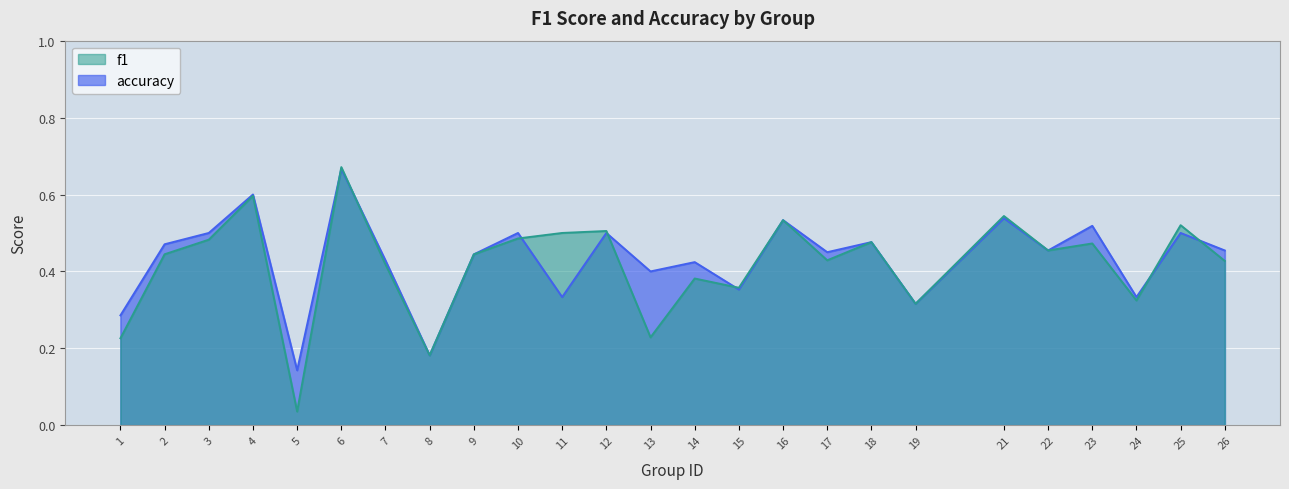

Which series has the largest total across all categories?

accuracy